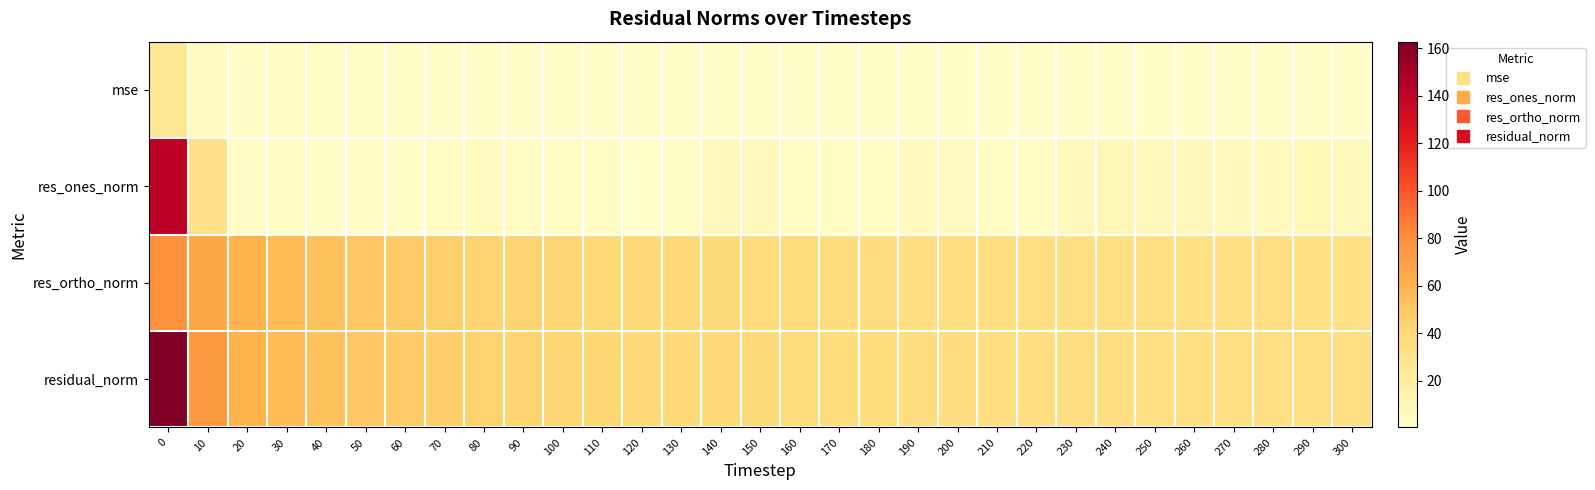

Which series has the largest total across all categories?

residual_norm